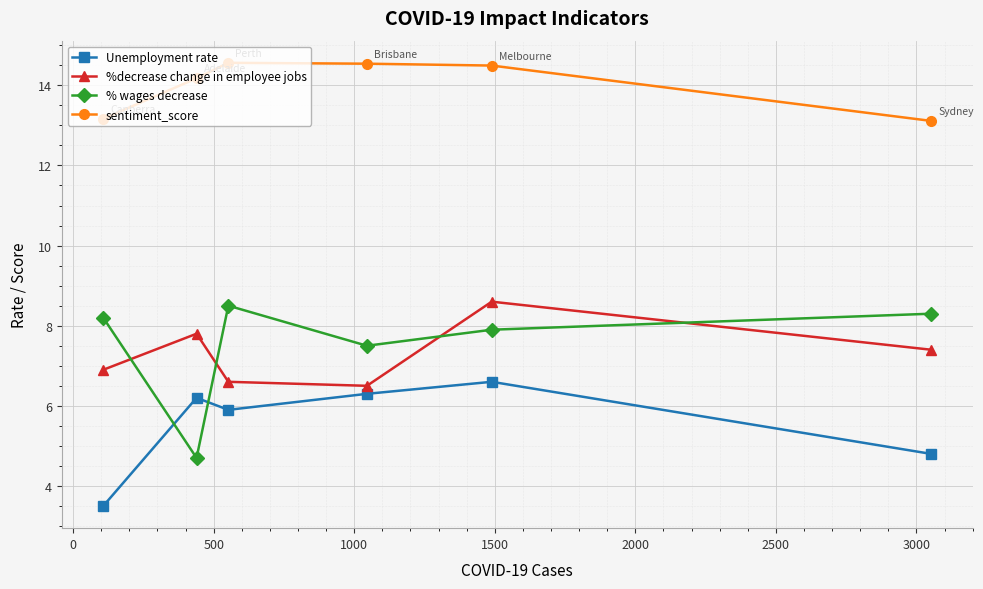

What is the lowest value of the % wages decrease series?

4.7